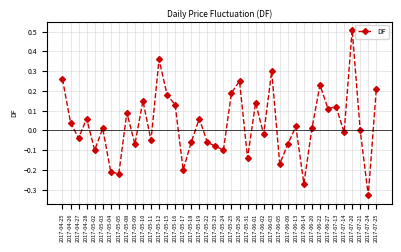

Between 2017-05-22 and 2017-05-24, which is larger?

2017-05-22